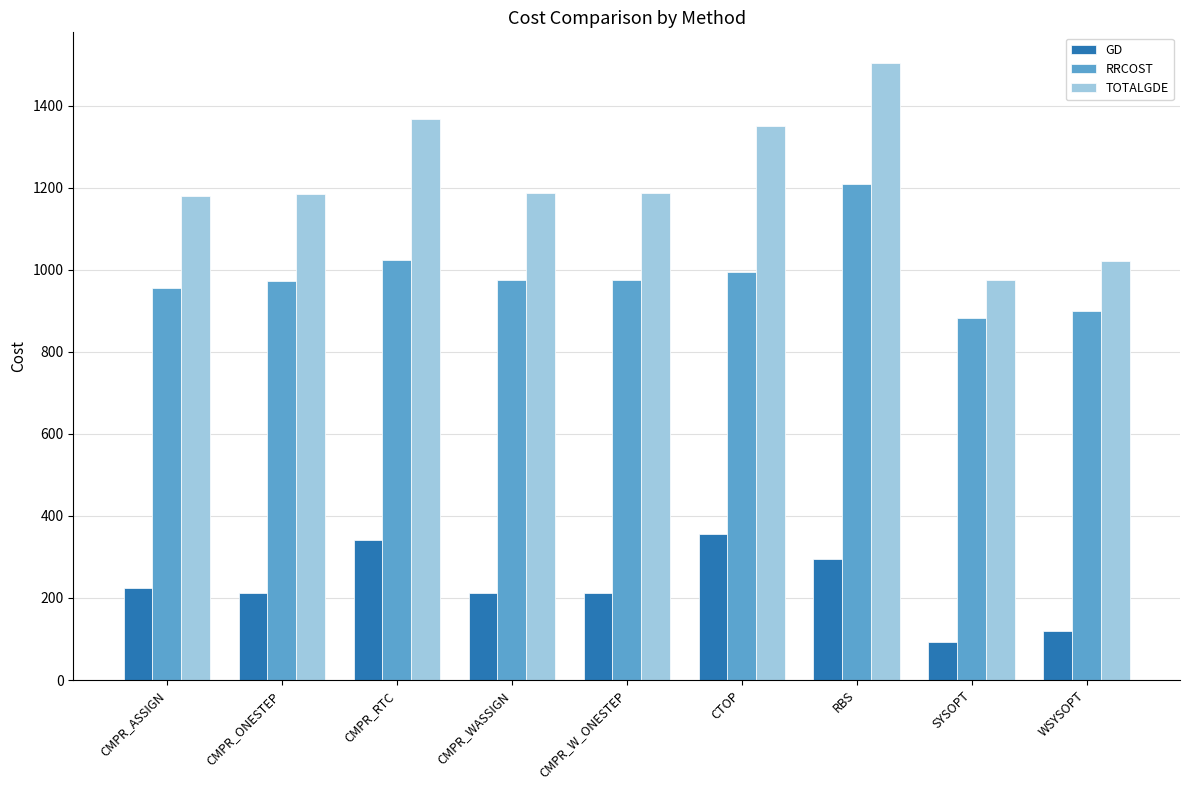

Which category has the highest value across all series?

RBS